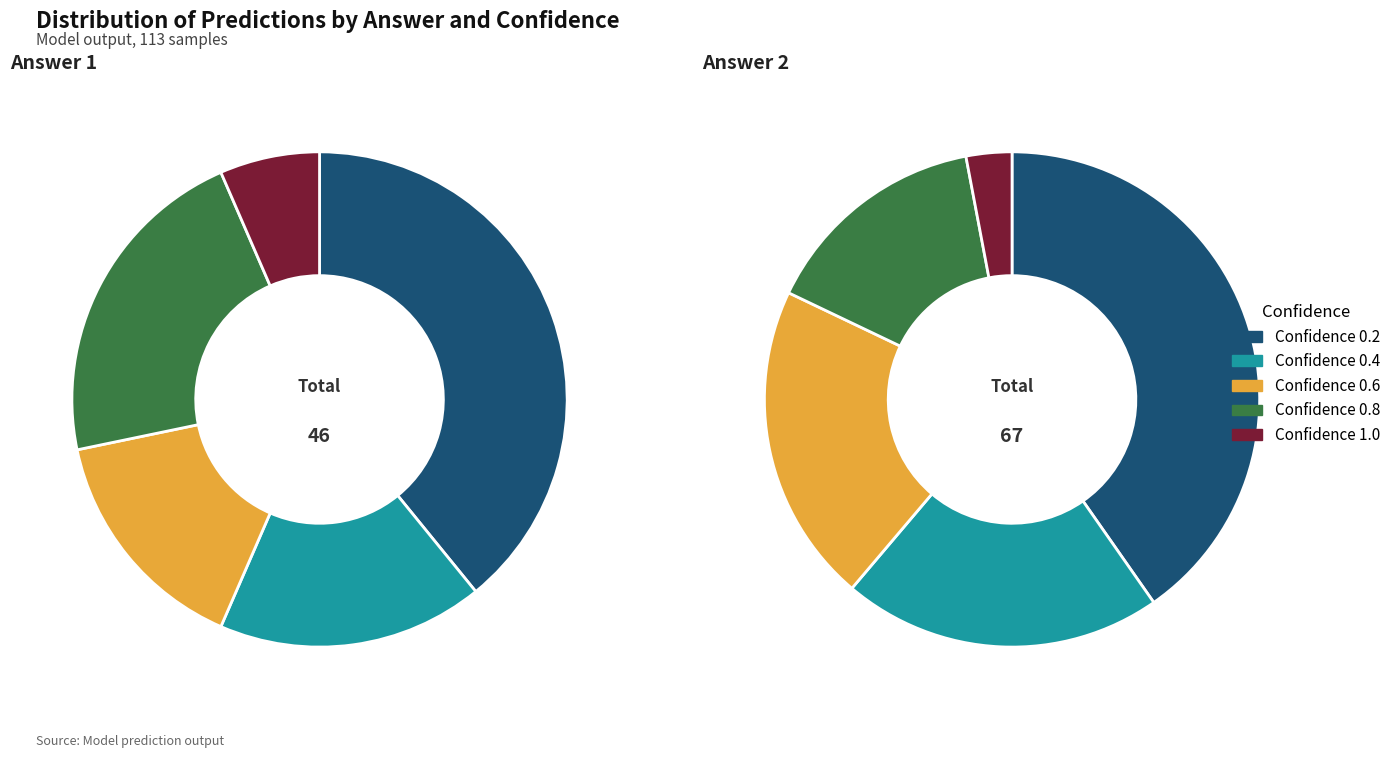

Is there a majority slice in this chart?

No